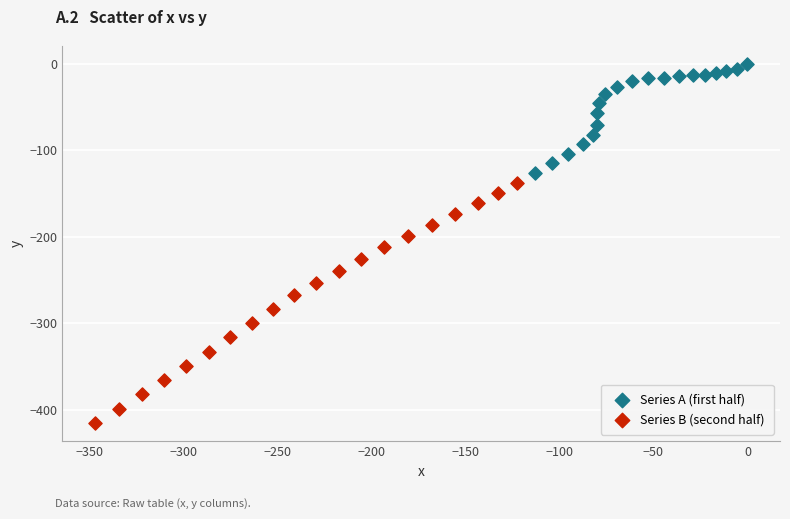

Which series has the widest spread of Y values?

Series B (second half)